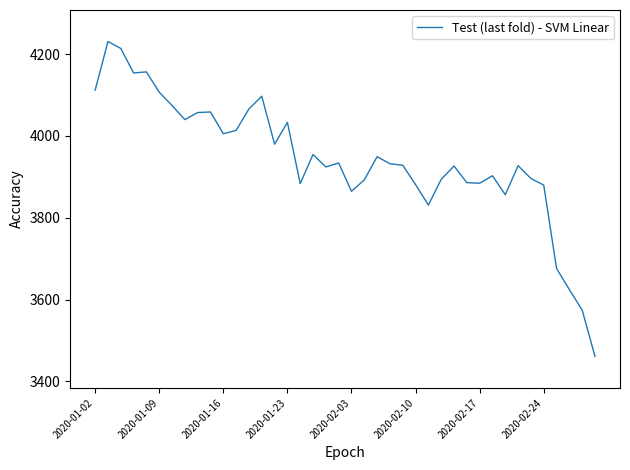

What is the minimum value shown in the chart?

3460.9